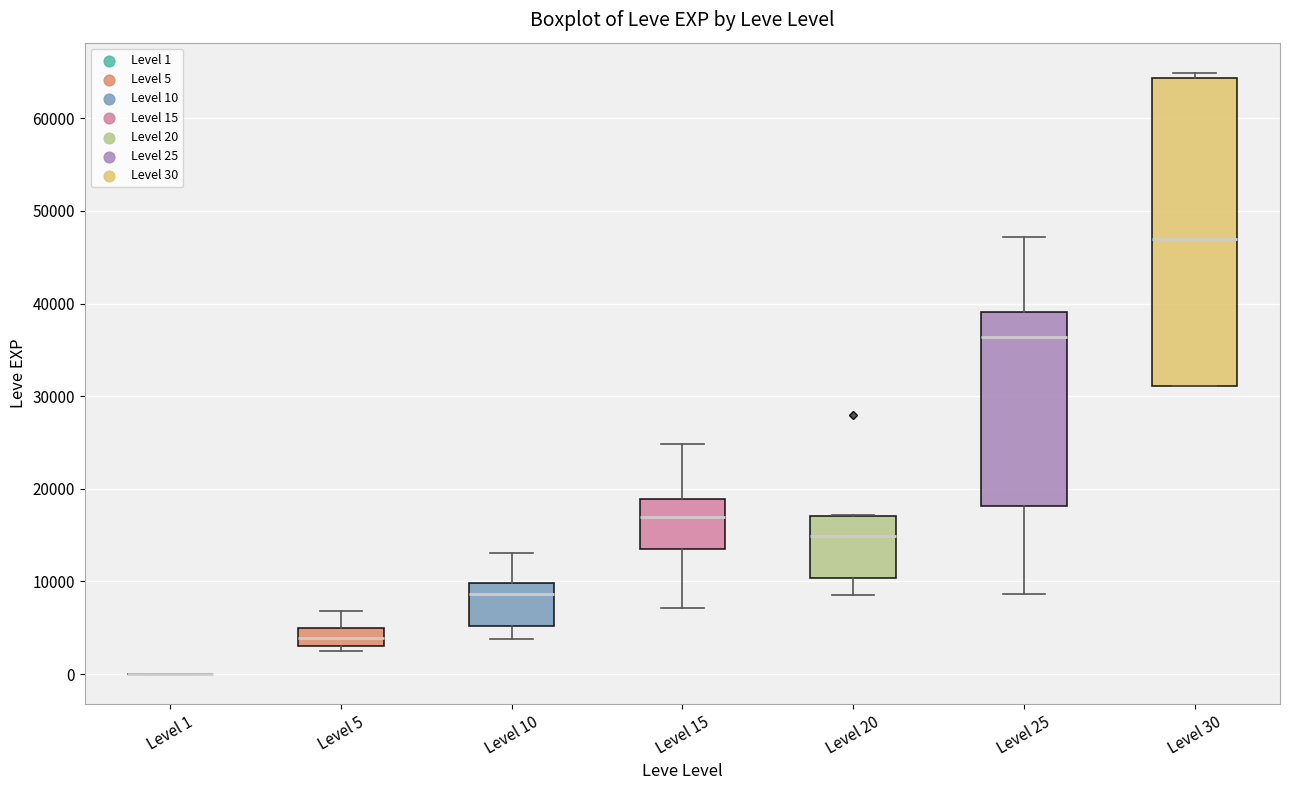

Which box is the tallest, from its lower edge to its upper edge?

Level 30